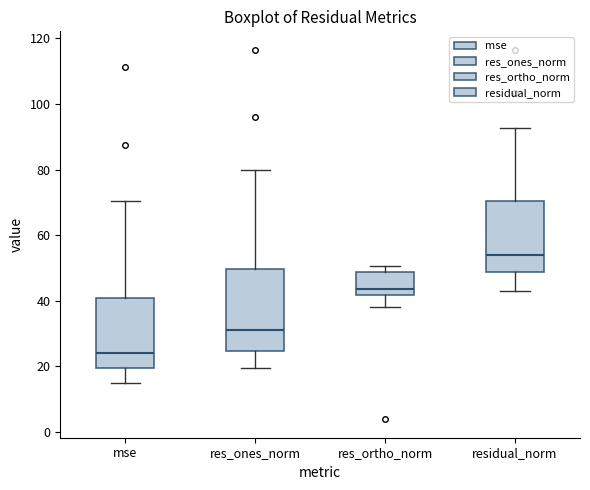

Which box has the highest median line?

residual_norm